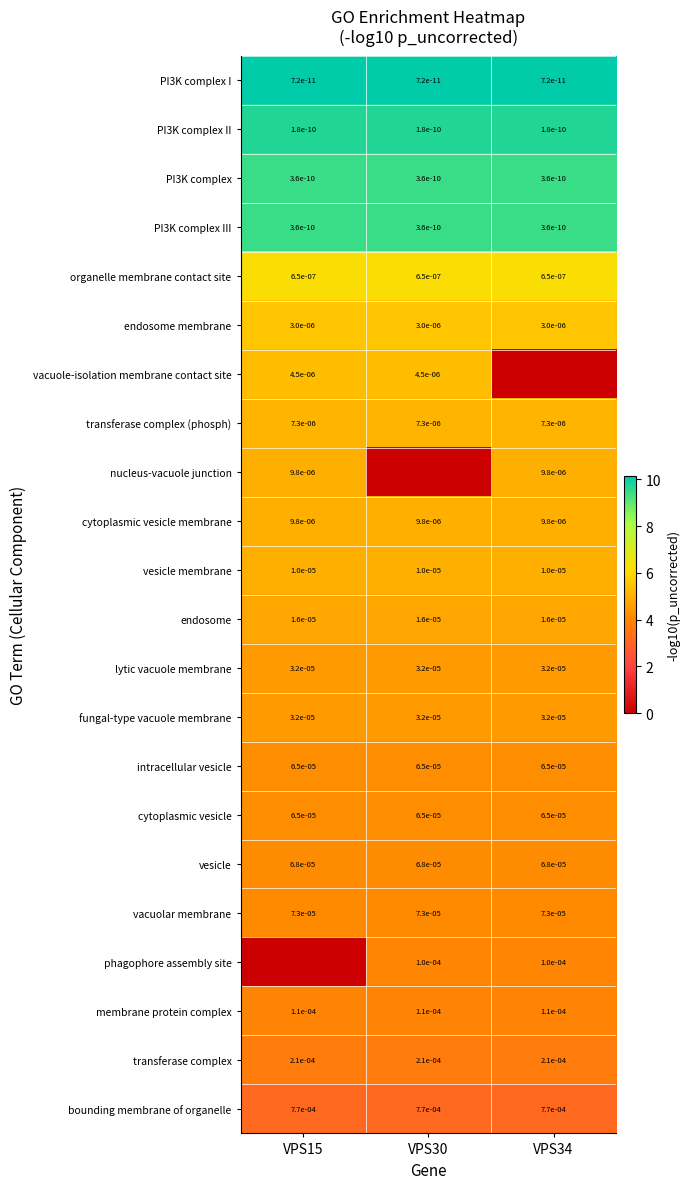

Is it true that phagophore assembly site equals 0.0 at VPS30?

True